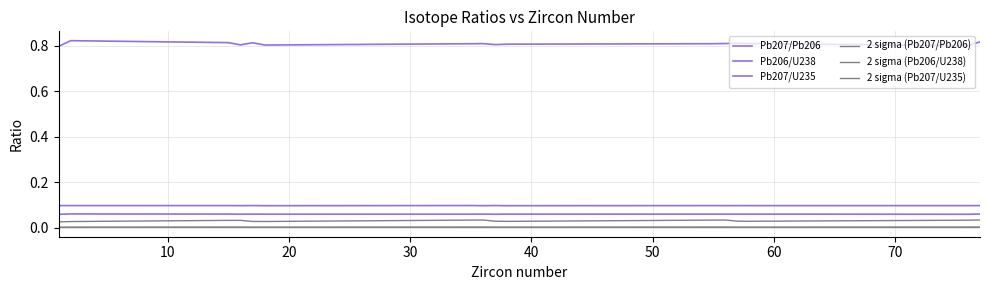

Does the chart have visible grid lines?

Yes